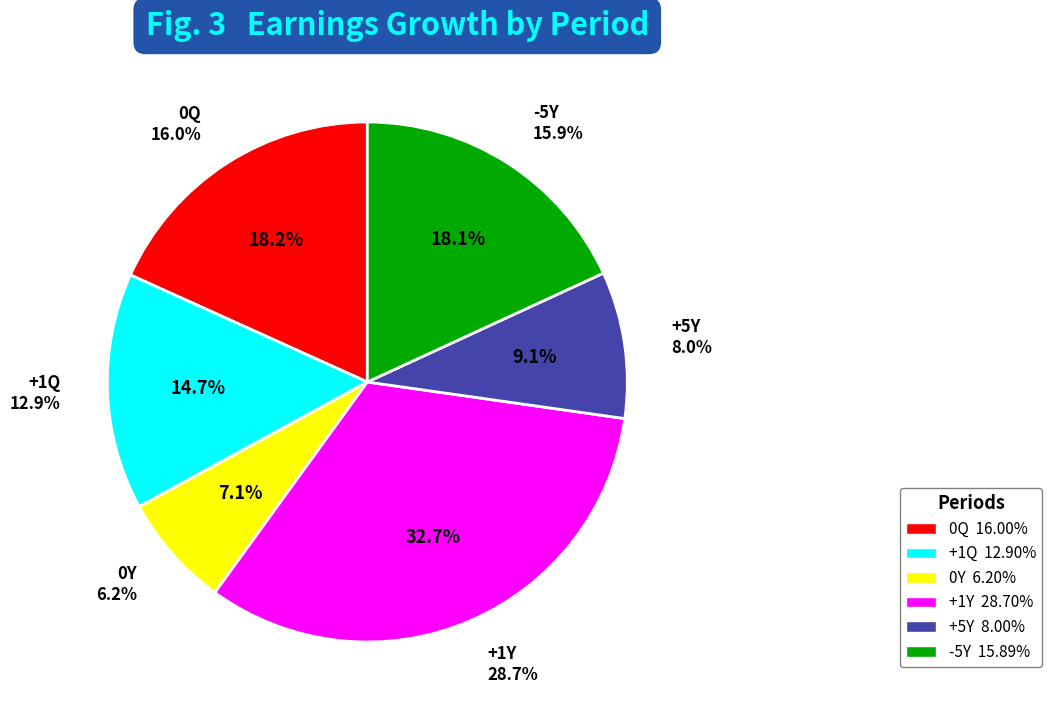

Rank the categories by value from highest to lowest.

+1Y, 0Q, -5Y, +1Q, +5Y, 0Y